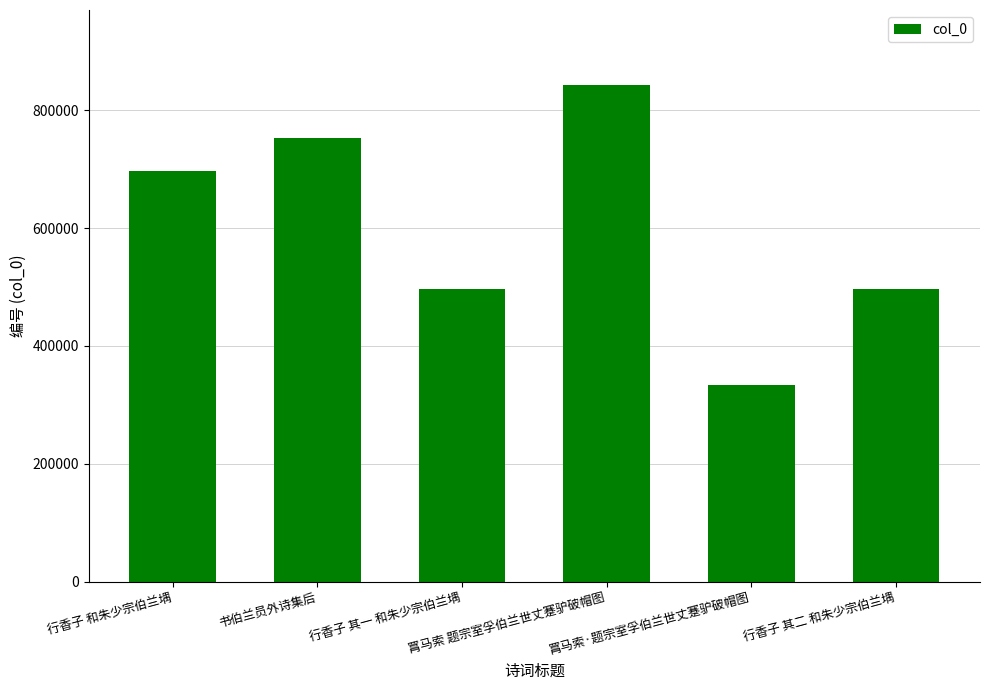

Which category has the lowest value across all series?

罥马索·题宗室孚伯兰世丈蹇驴破帽图